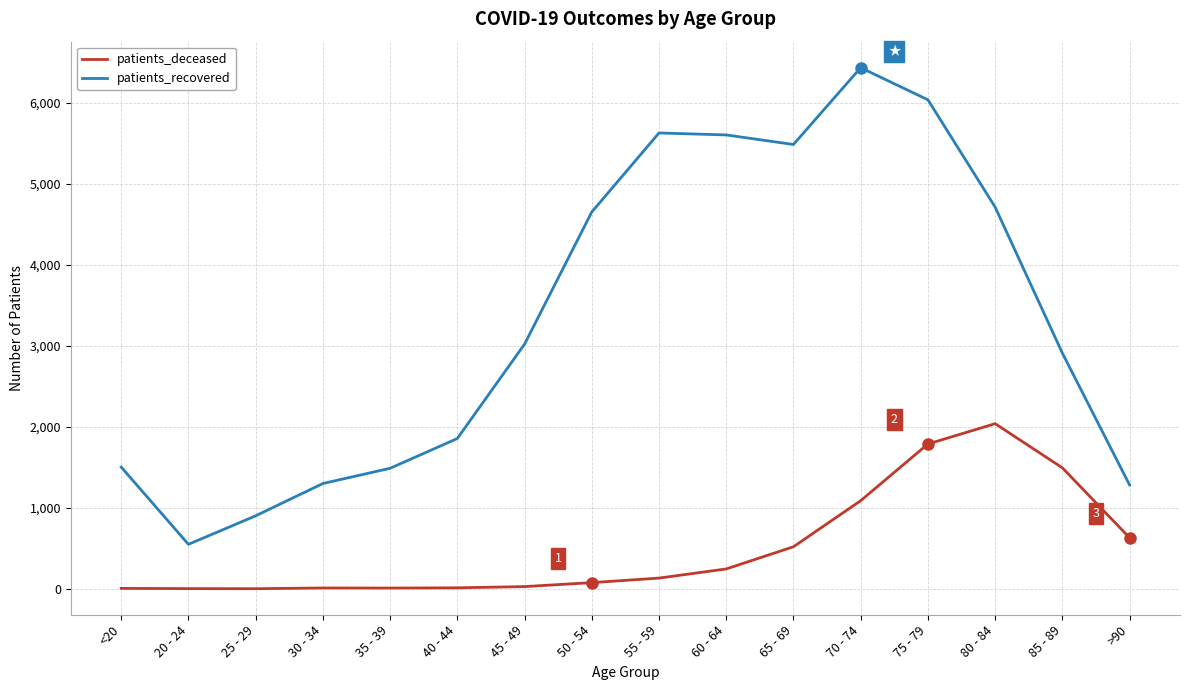

In patients_recovered, how many points are higher than both neighbors (excluding endpoints)?

2